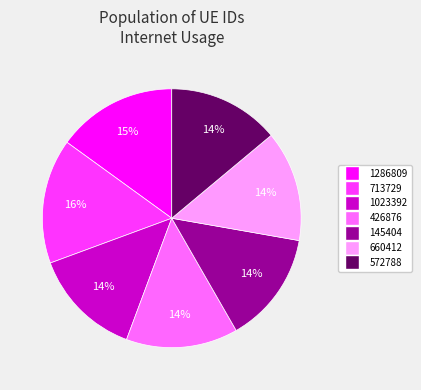

Combined, do 572788 and 1286809 account for over 50%?

No